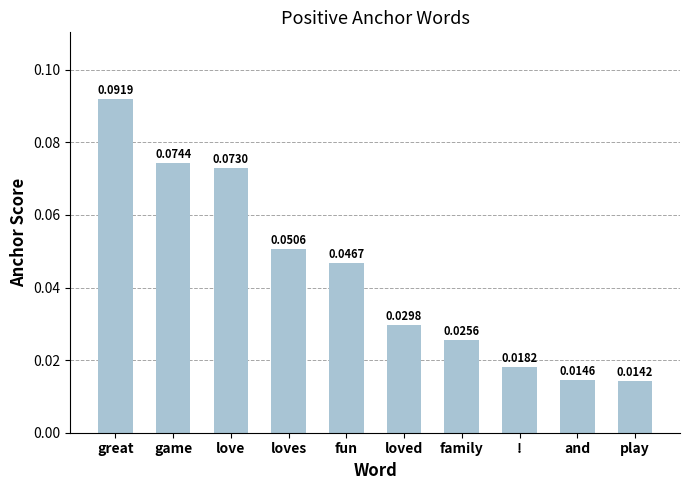

List the labels in order of value, largest first.

great, game, love, loves, fun, loved, family, !, and, play